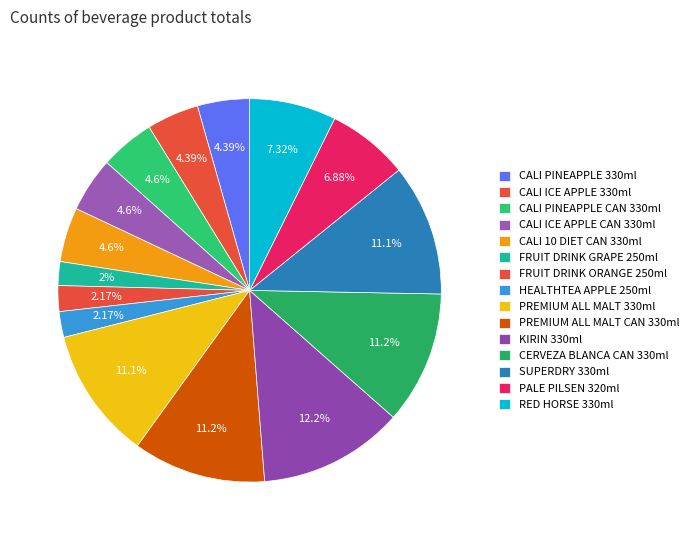

How many slices are in this pie chart?

15